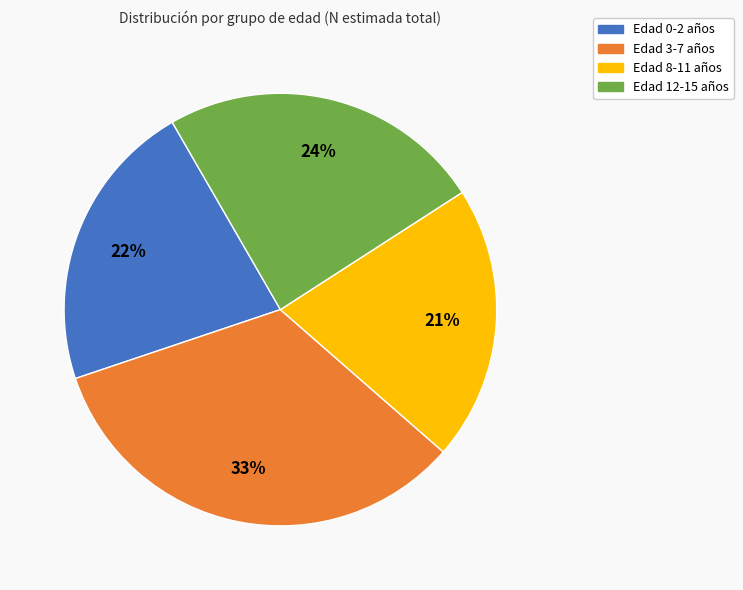

Count the number of slices in the pie.

4